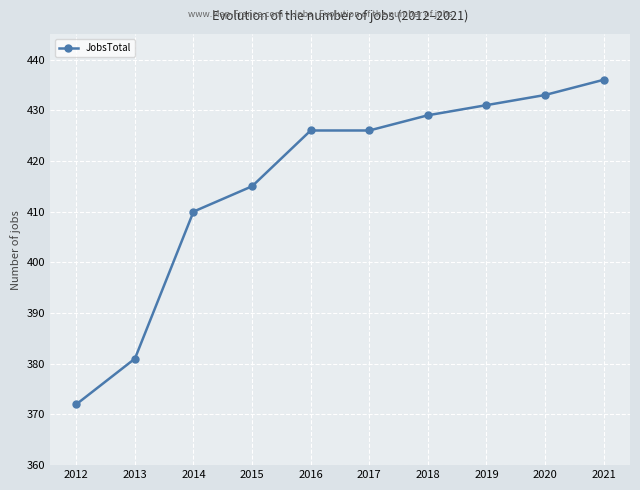

What is the change in value from 2012 to 2021?

+64